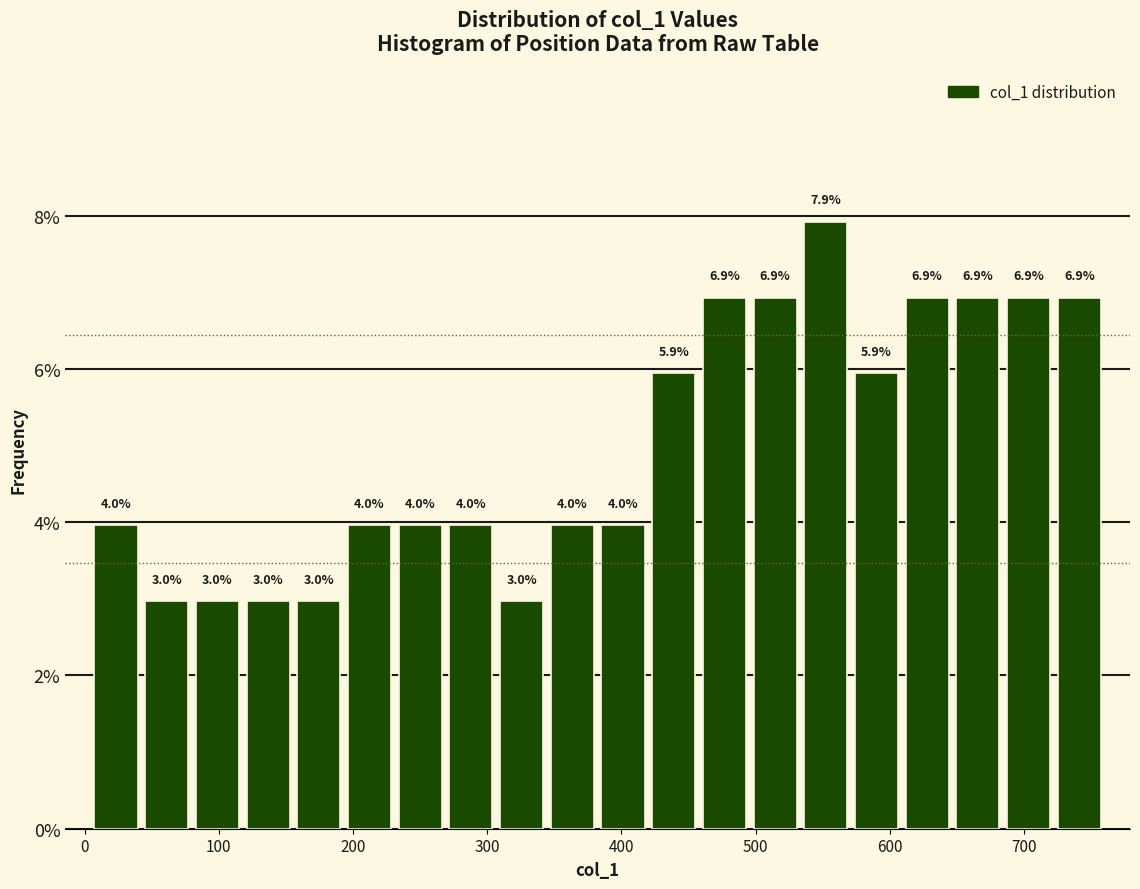

Around what value on the x-axis is the tallest bar? Give the approximate position of its centre, as read against the axis.

550